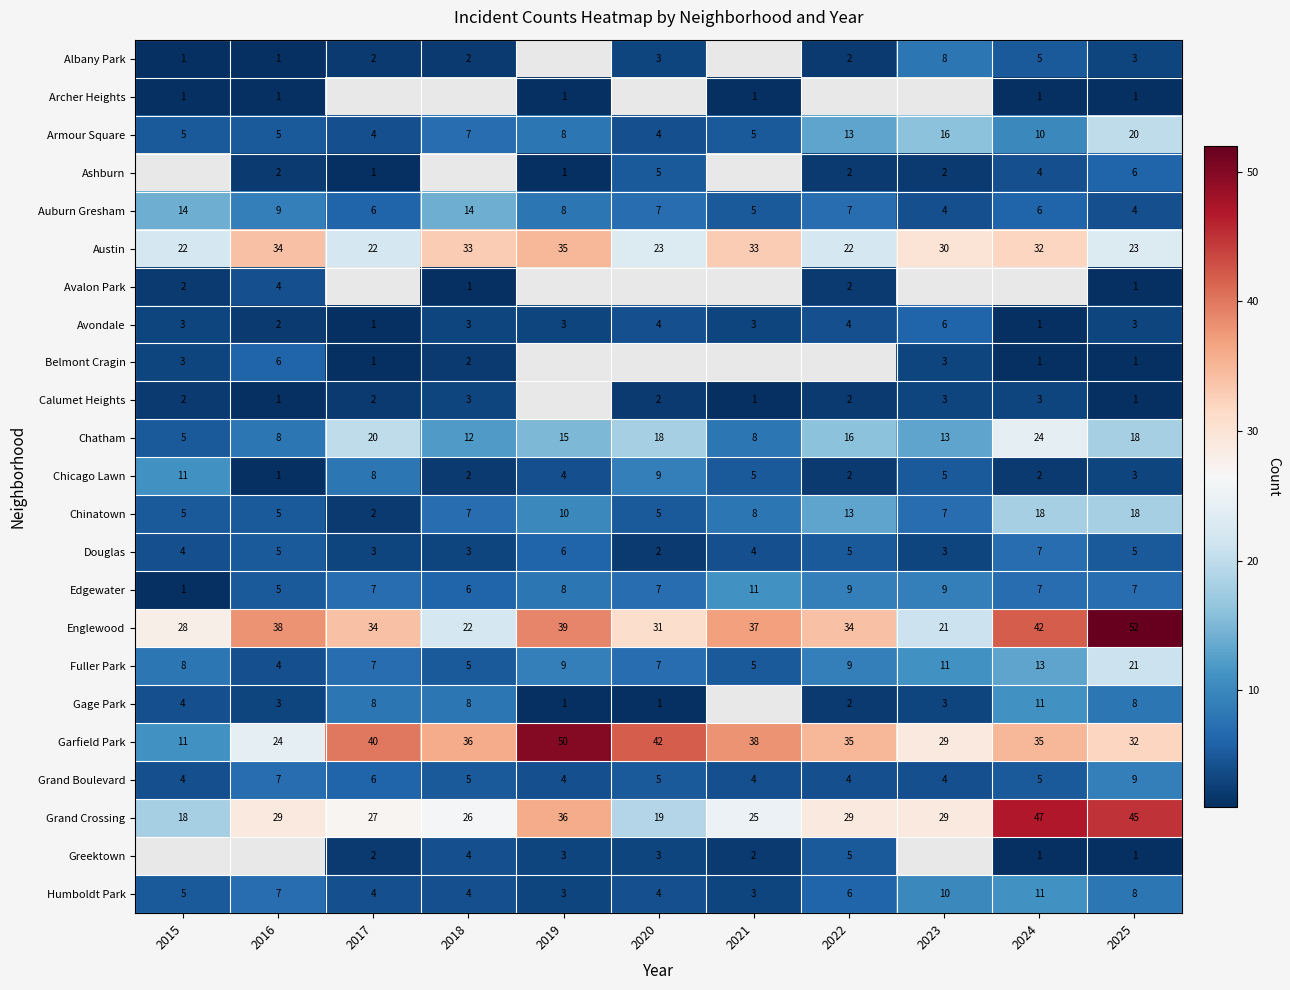

Where is Armour Square nearest to the value 12?

2022